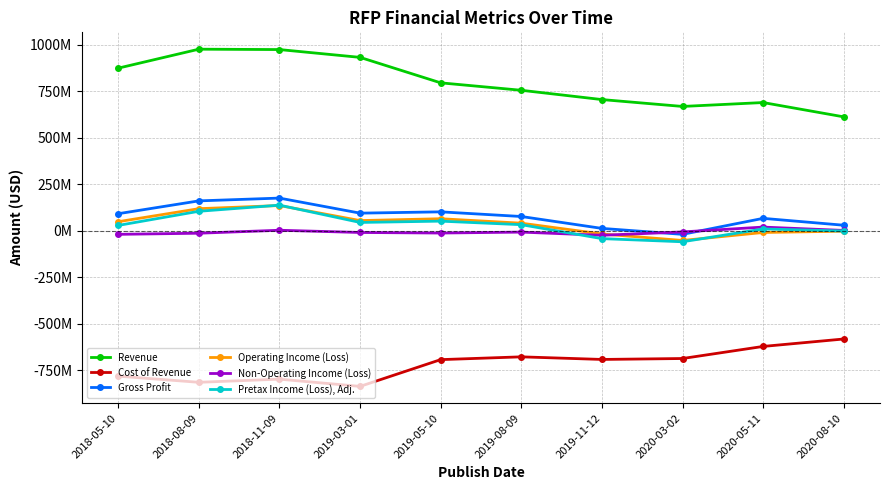

How many data points does each series have?

10